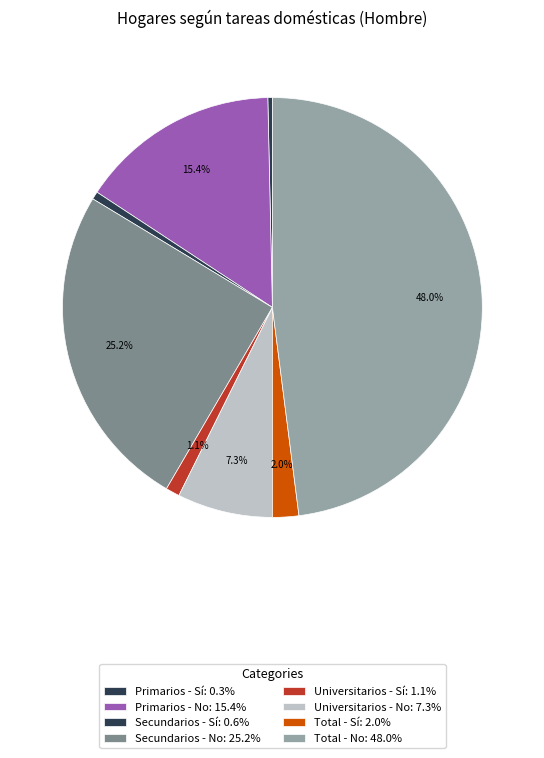

Which slice is the smallest?

Primarios - Sí